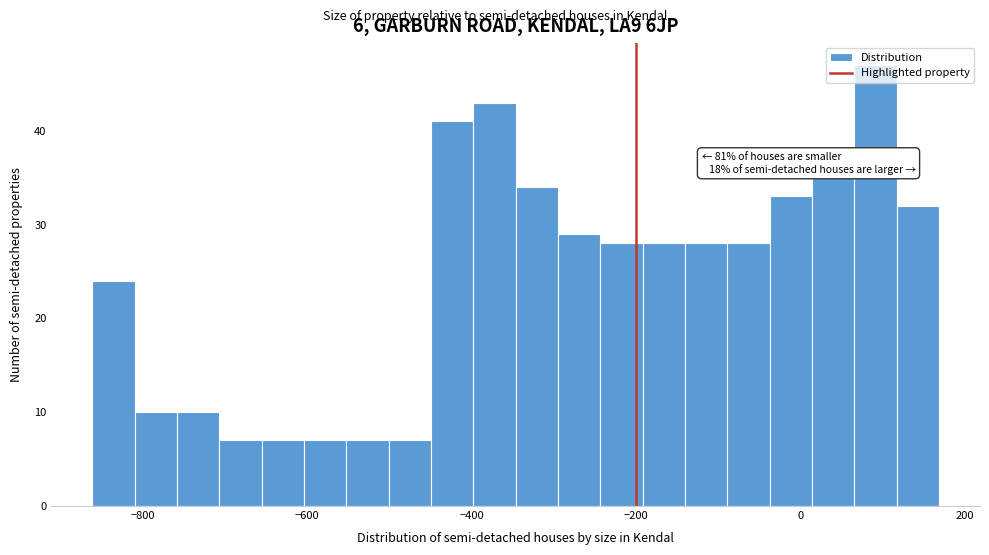

Around what value on the x-axis is the tallest bar? Give the approximate position of its centre, as read against the axis.

100